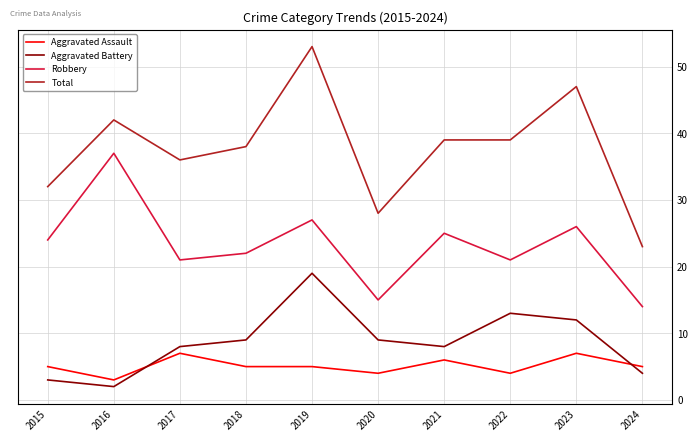

Which series has the largest range (max minus min)?

Total